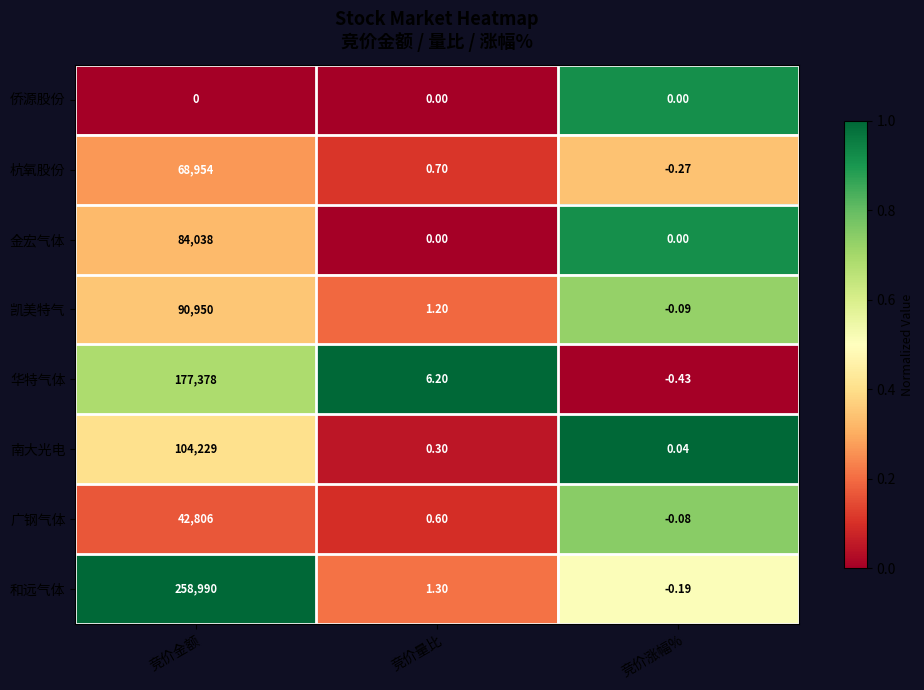

At which label does 和远气体 first exceed 1?

竞价金额